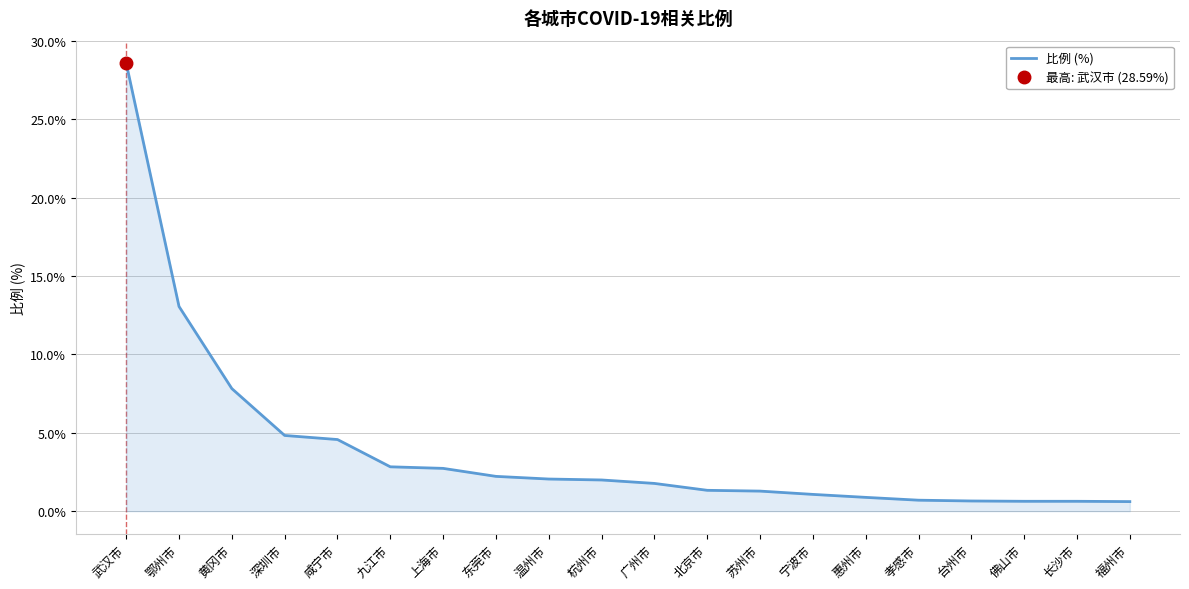

The chart shows a value of 0.7 at 台州市. True or false?

True